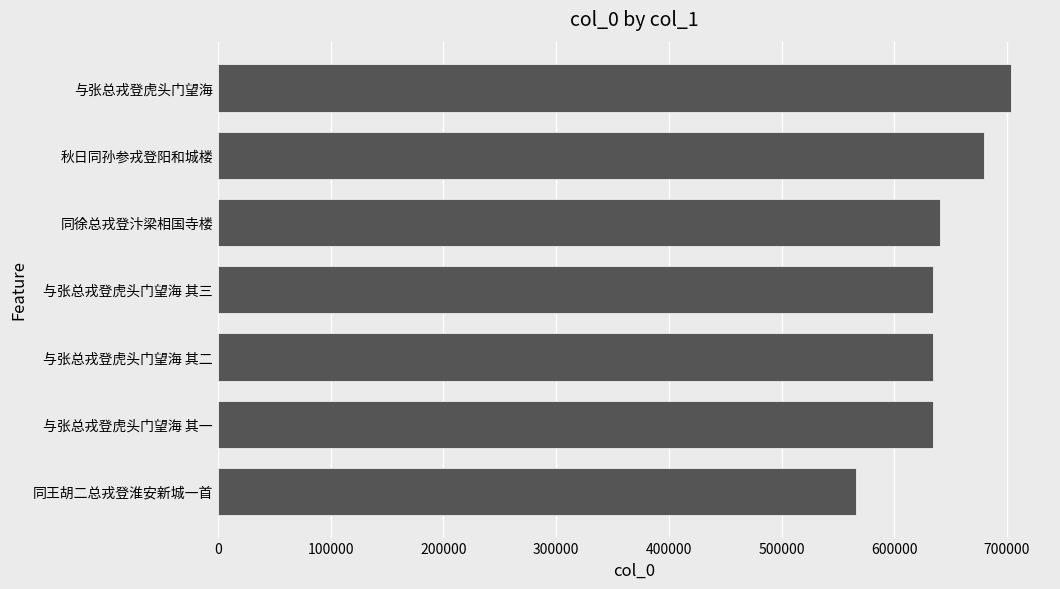

What is the change in value from 同王胡二总戎登淮安新城一首 to 同徐总戎登汴梁相国寺楼?

+75008